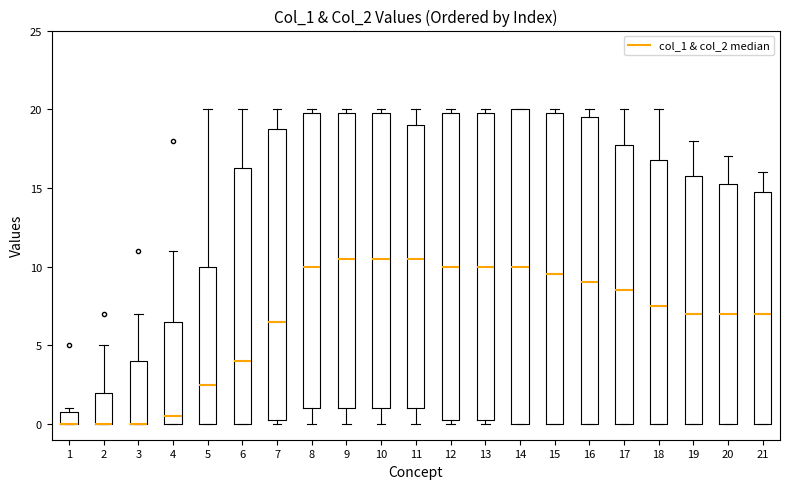

Reading left to right, read every box against the y-axis: the position of its median line, the range the box covers, and the ends of its whiskers. The values are not printed on the chart, so give them approximately, as read against the axis.

1: median 0.0 (drawn on the box's lower edge), box 0.0 to 1.0, whiskers 0.0 to 1.0 (just above the box's upper edge)
2: median 0.0 (drawn on the box's lower edge), box 0.0 to 2.0, whiskers 0.0 to 5.0
3: median 0.0 (drawn on the box's lower edge), box 0.0 to 4.0, whiskers 0.0 to 7.0
4: median 0.5, box 0.0 to 6.5, whiskers 0.0 to 11.0
5: median 2.5, box 0.0 to 10.0, whiskers 0.0 to 20.0
6: median 4.0, box 0.0 to 16.5, whiskers 0.0 to 20.0
7: median 6.5, box 0.5 to 19.0, whiskers 0.0 to 20.0
8: median 10.0, box 1.0 to 20.0, whiskers 0.0 to 20.0 (just above the box's upper edge)
9: median 10.5, box 1.0 to 20.0, whiskers 0.0 to 20.0 (just above the box's upper edge)
10: median 10.5, box 1.0 to 20.0, whiskers 0.0 to 20.0 (just above the box's upper edge)
11: median 10.5, box 1.0 to 19.0, whiskers 0.0 to 20.0
12: median 10.0, box 0.5 to 20.0, whiskers 0.0 to 20.0 (just above the box's upper edge)
13: median 10.0, box 0.5 to 20.0, whiskers 0.0 to 20.0 (just above the box's upper edge)
14: median 10.0, box 0.0 to 20.0, whiskers 0.0 to 20.0
15: median 9.5, box 0.0 to 20.0, whiskers 0.0 to 20.0 (just above the box's upper edge)
16: median 9.0, box 0.0 to 19.5, whiskers 0.0 to 20.0
17: median 8.5, box 0.0 to 18.0, whiskers 0.0 to 20.0
18: median 7.5, box 0.0 to 17.0, whiskers 0.0 to 20.0
19: median 7.0, box 0.0 to 16.0, whiskers 0.0 to 18.0
20: median 7.0, box 0.0 to 15.5, whiskers 0.0 to 17.0
21: median 7.0, box 0.0 to 15.0, whiskers 0.0 to 16.0